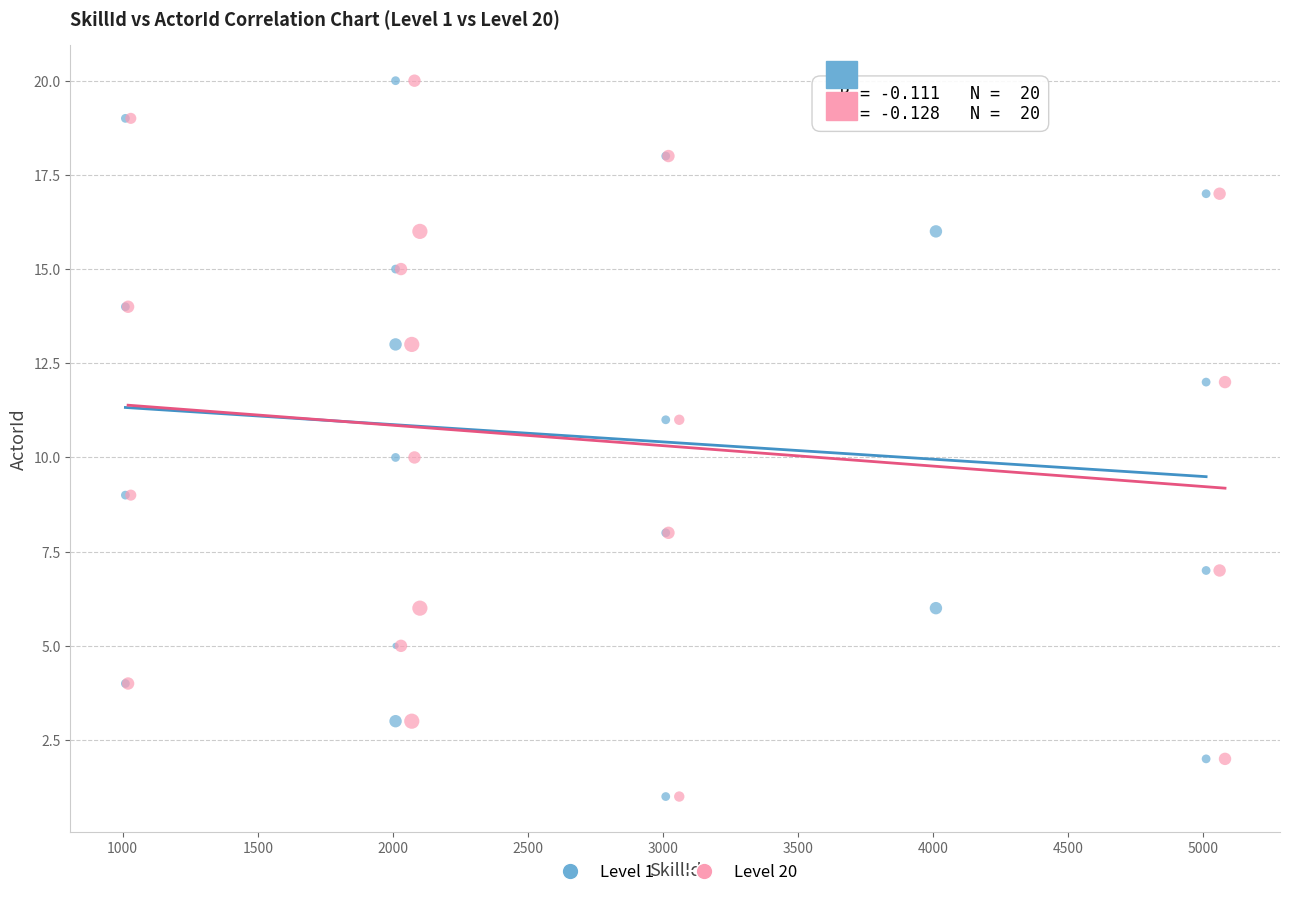

What are all the series names shown in the legend?

Level 1, Level 20